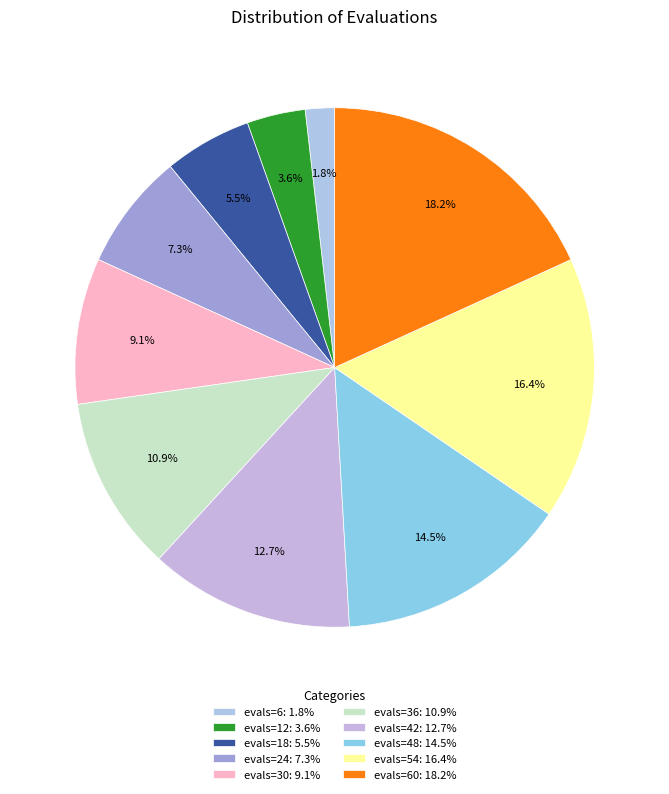

Which category has the biggest portion of the pie?

evals=60: 18.2%